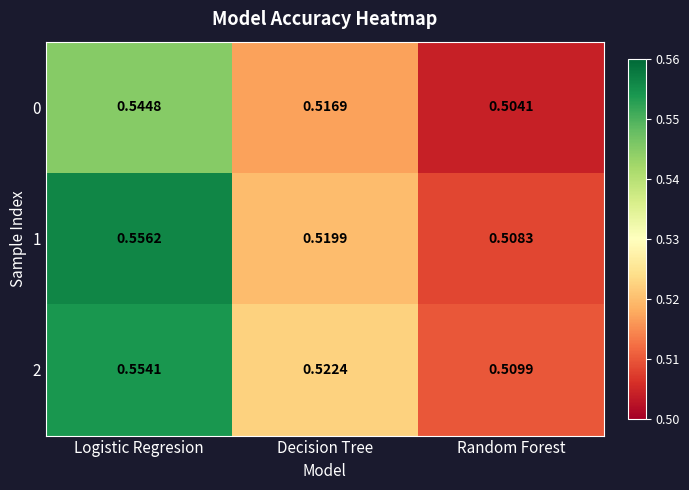

Which label corresponds to the largest value in the chart?

Logistic Regresion